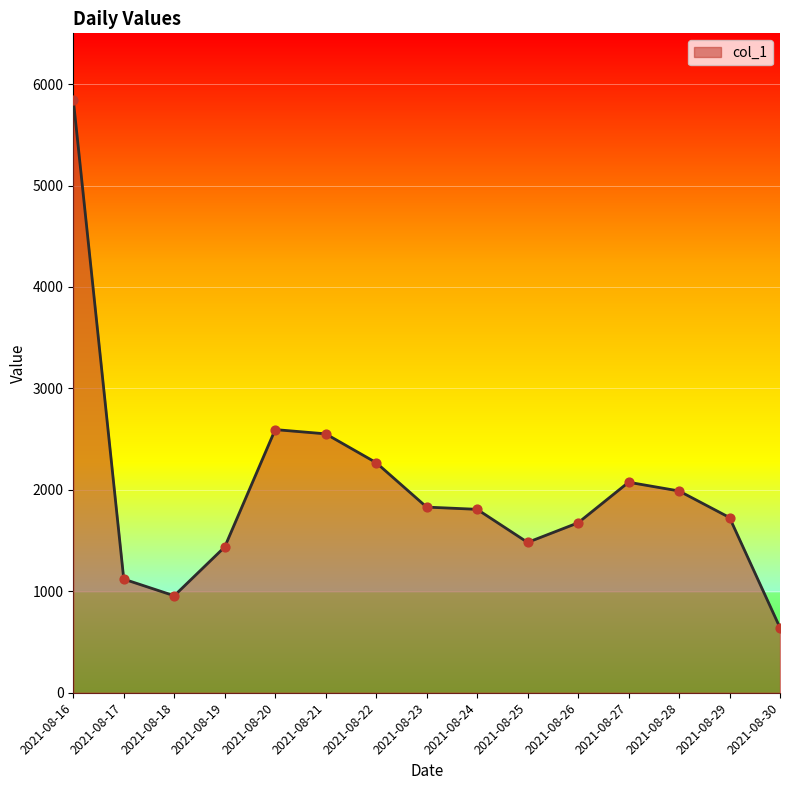

Approximately how many times larger is the value at 2021-08-21 compared to 2021-08-23?

1.4